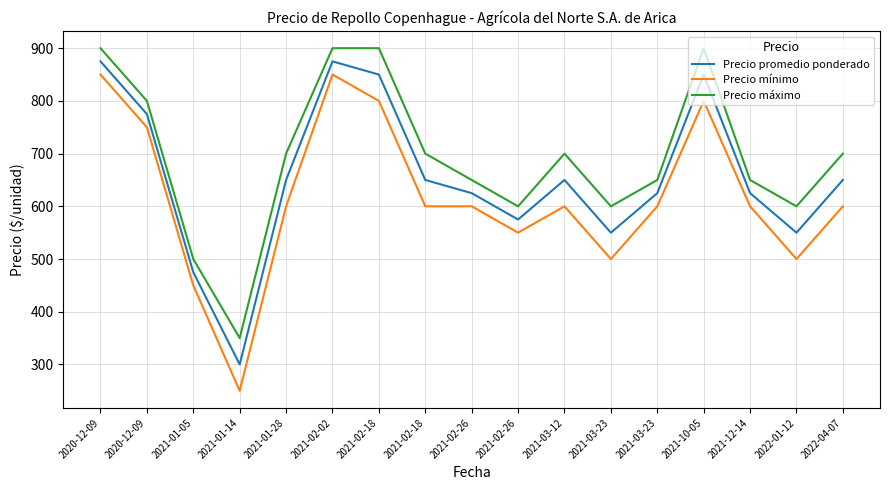

What are all the series names shown in the legend?

Precio promedio ponderado, Precio mínimo, Precio máximo